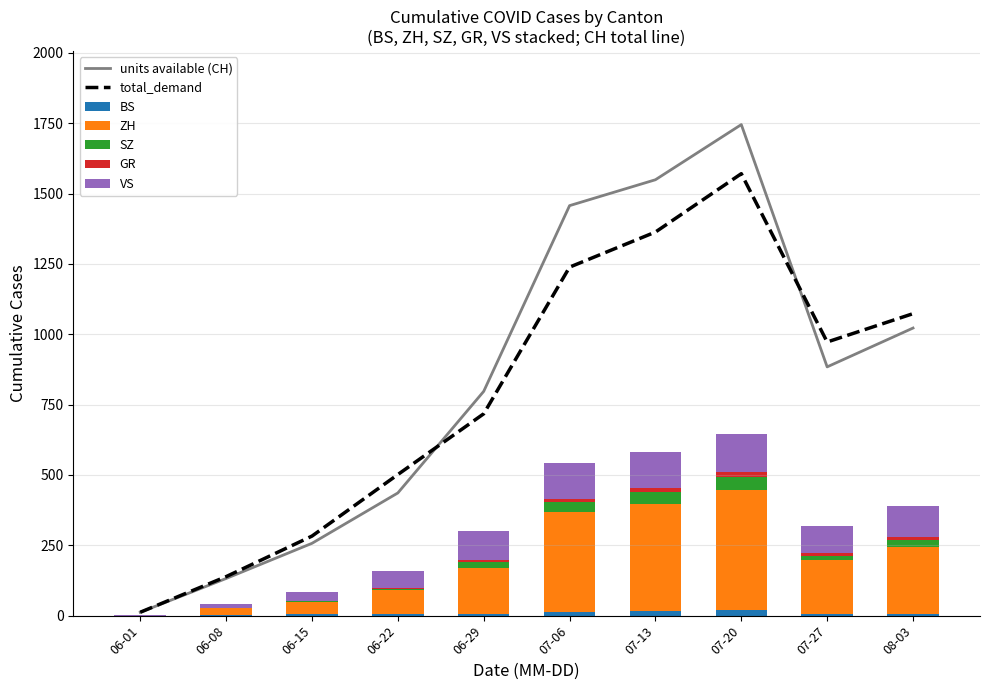

What is the value of the BS bar at the 7th from the left?

15